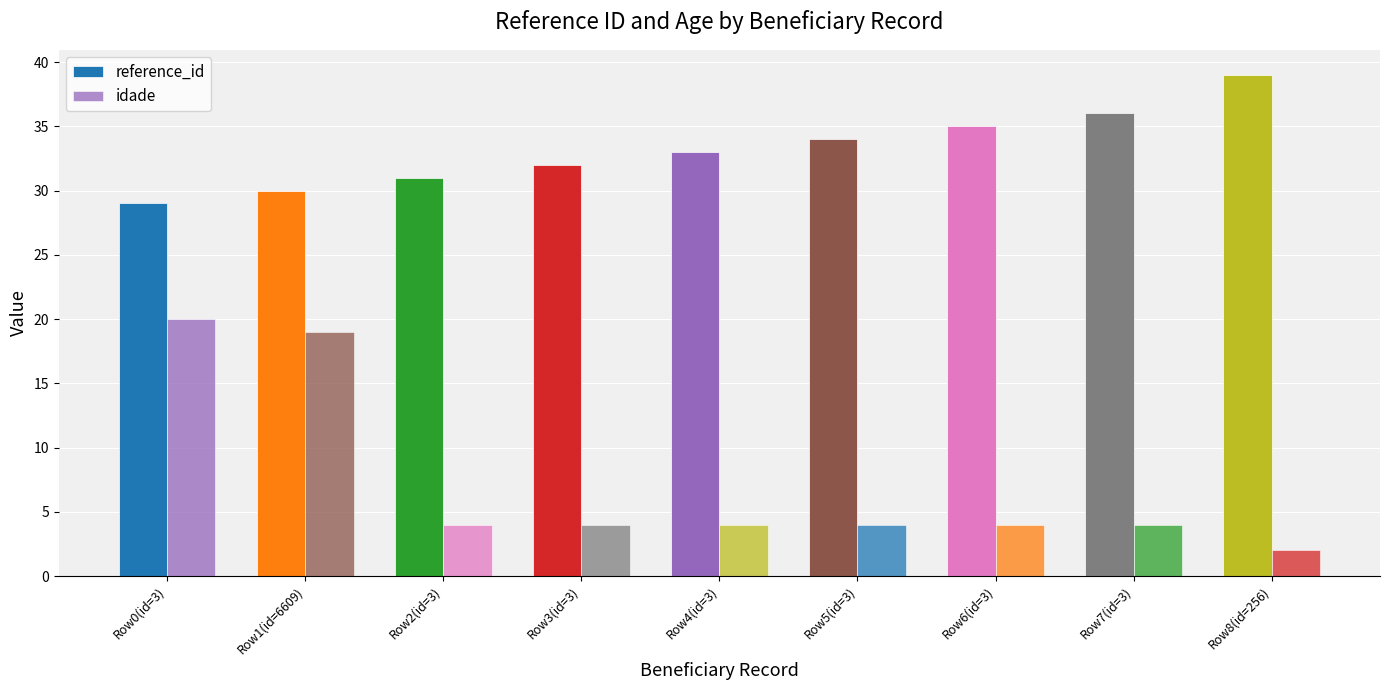

Are the bars horizontal?

No